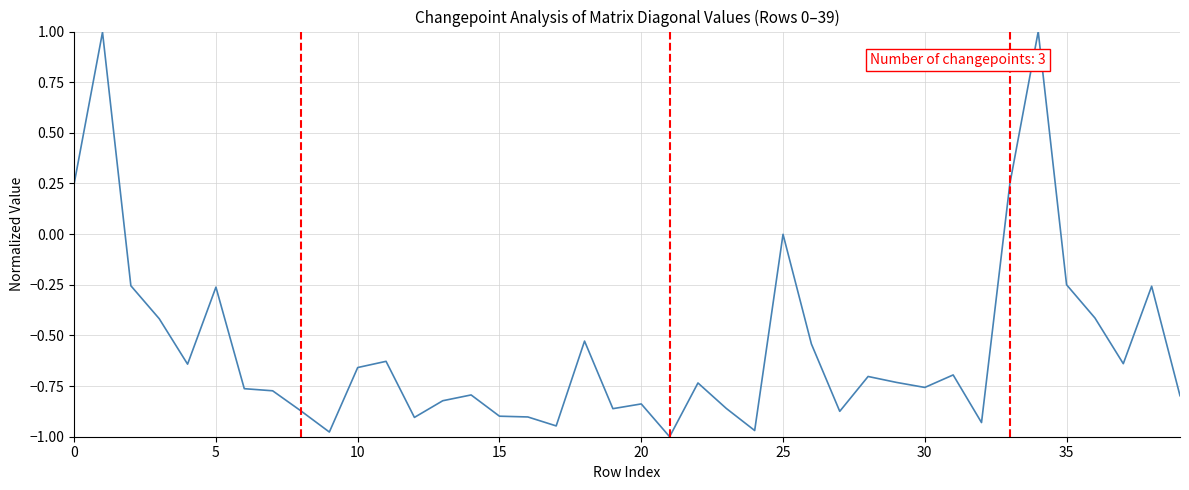

What is the maximum value shown in the chart?

1.0